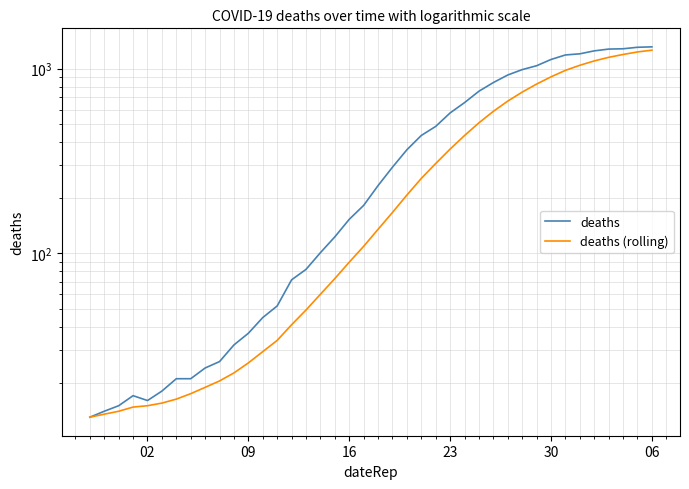

True or false: deaths (rolling) and deaths cross at least once.

False